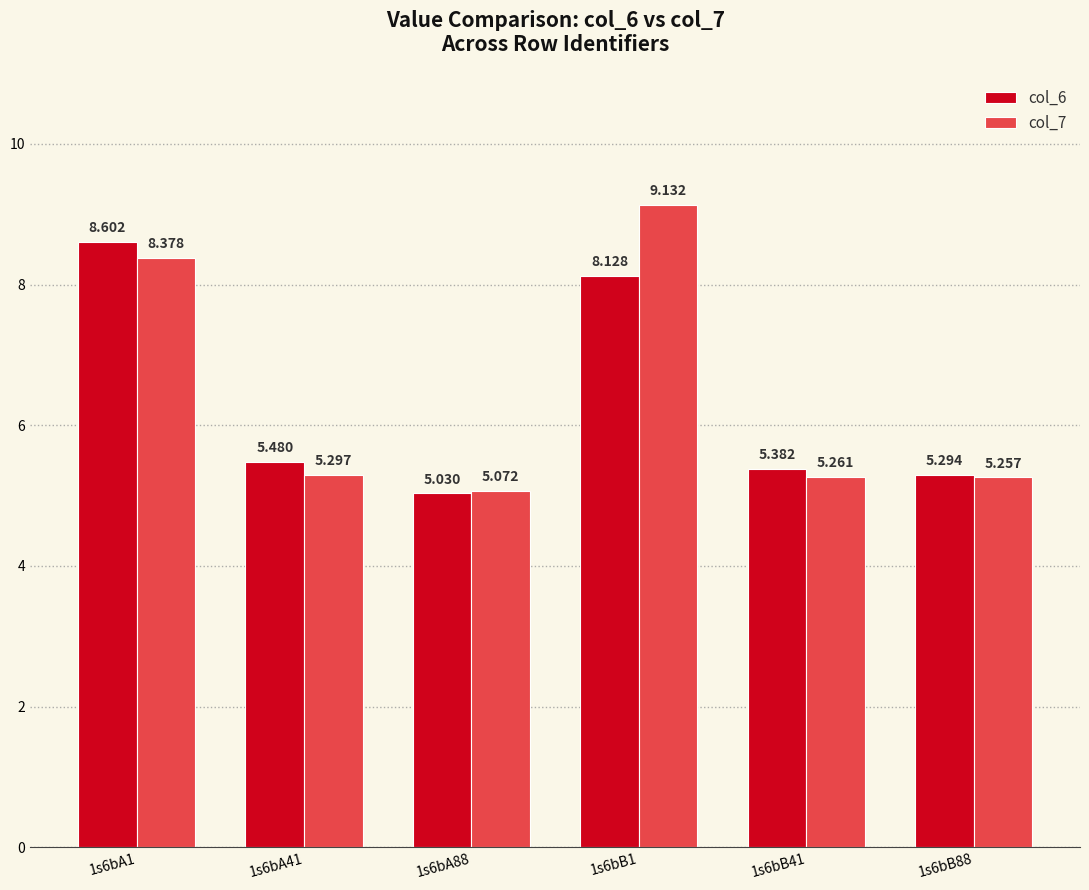

What is the difference between the maximum and second lowest values in the col_6 series?

3.3